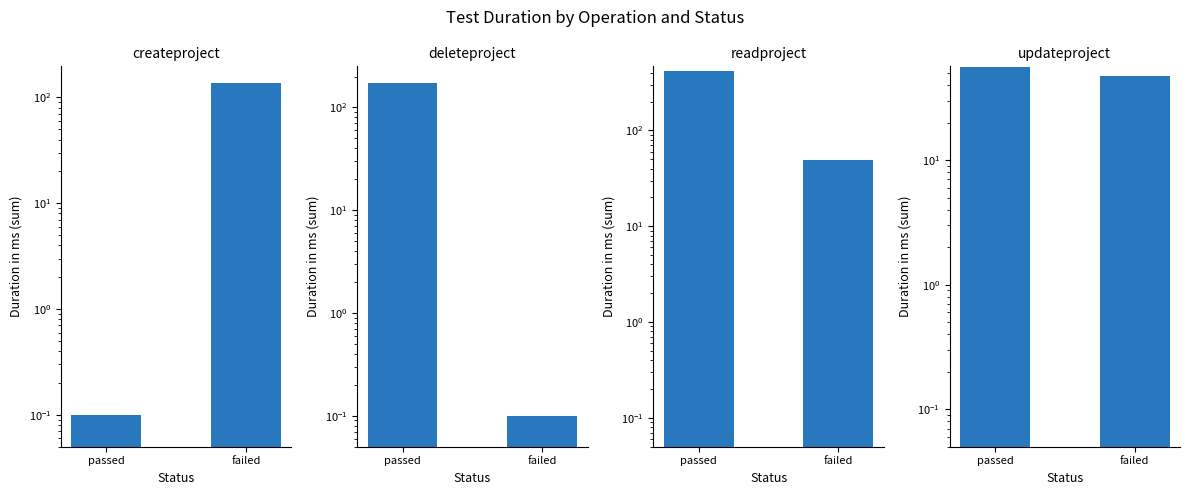

The value of readproject at failed is 49.0. True or false?

True